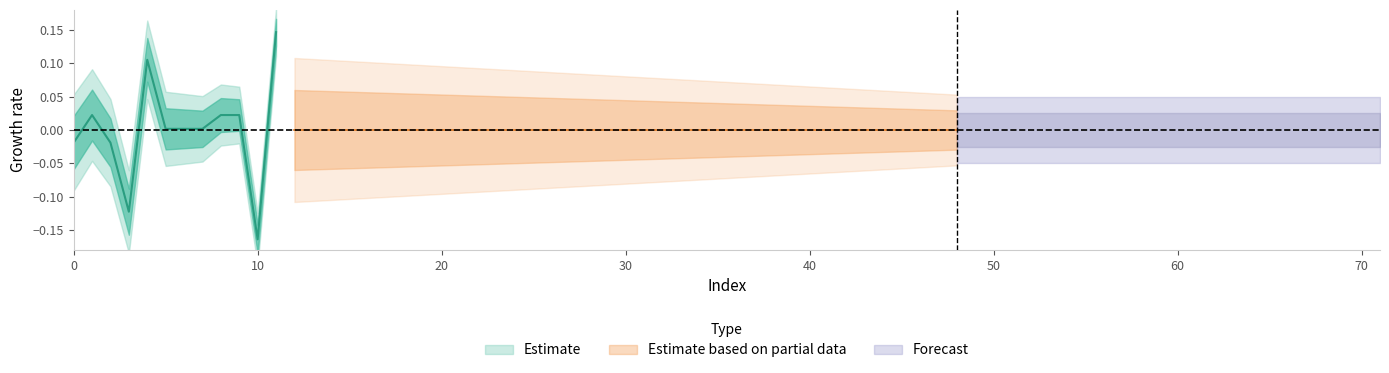

What is the difference between the maximum and minimum values?

0.3